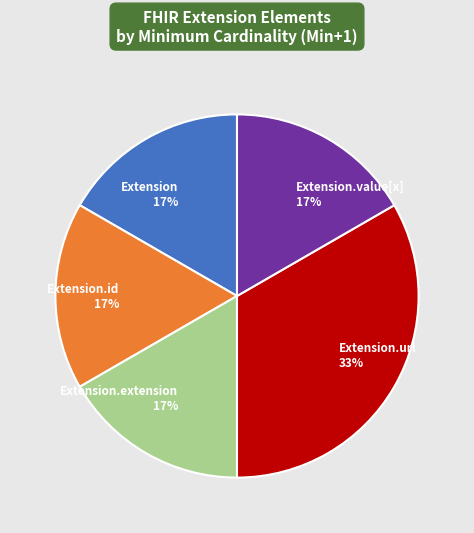

True or false: Extension.id accounts for 9% of the total.

False